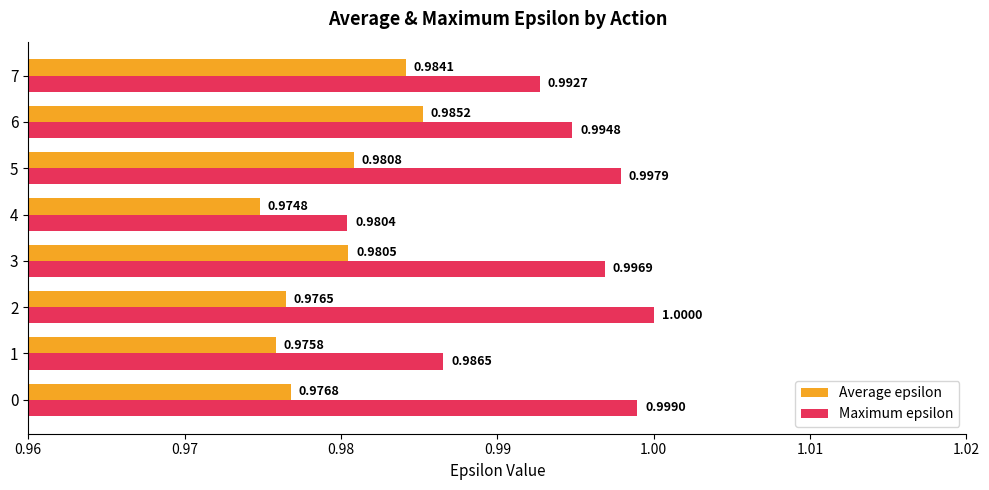

Which series has the largest range (max minus min)?

Maximum epsilon